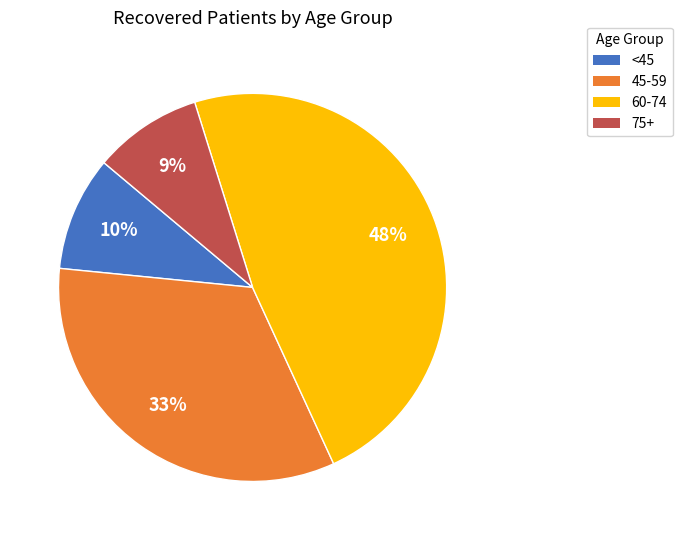

To the nearest percent, what is the difference between the largest and smallest slice percentages?

39%